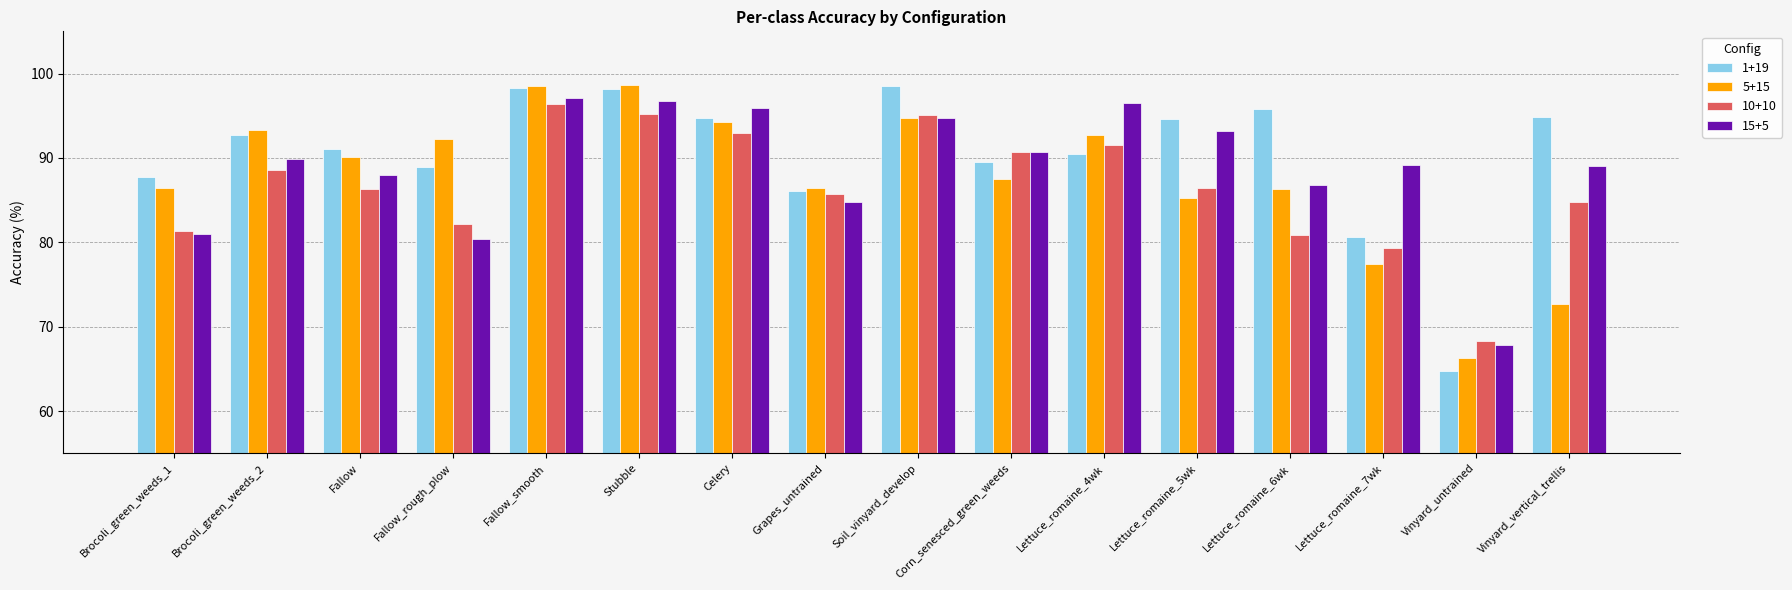

What is the value of the 5+15 bar at the 1st from the left?

86.5